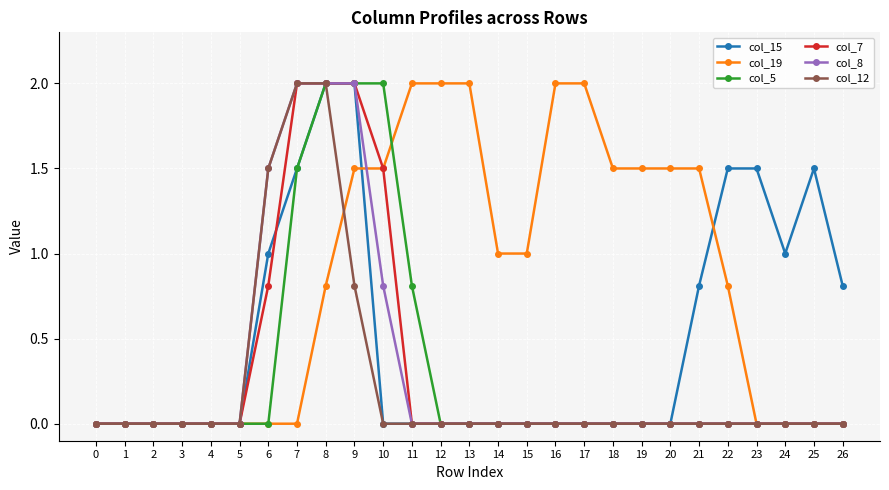

Is this an area chart (filled region under the line)?

No